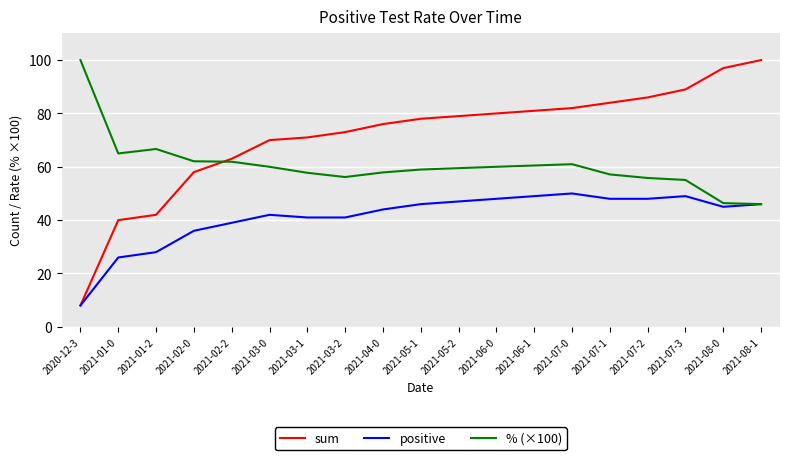

Which category has the lowest value in the positive series?

2020-12-3